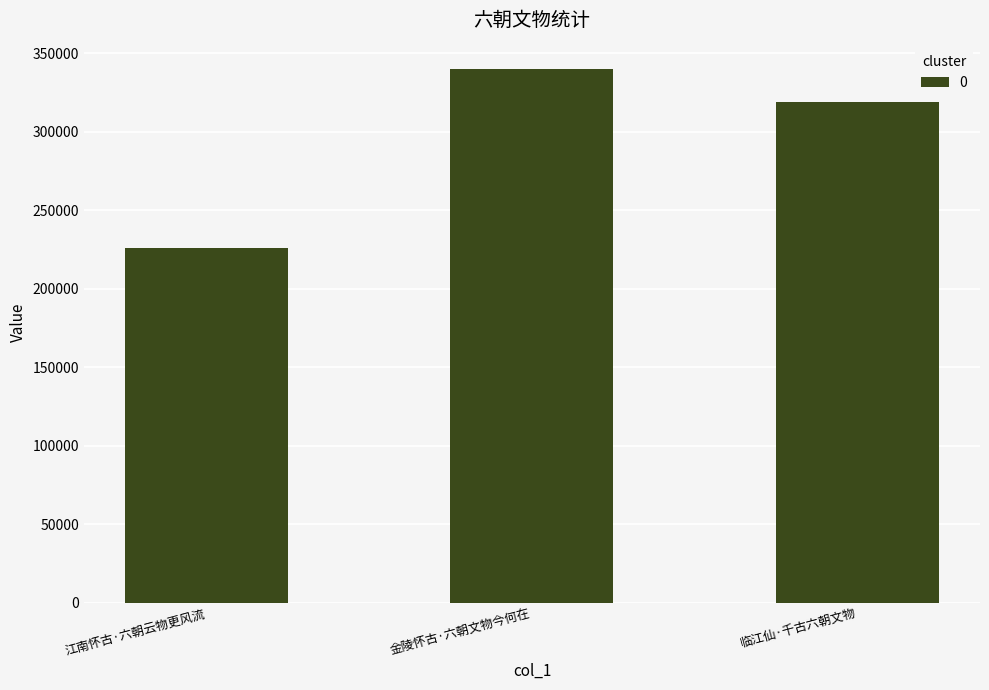

Where is the data nearest to the value 282831?

临江仙·千古六朝文物